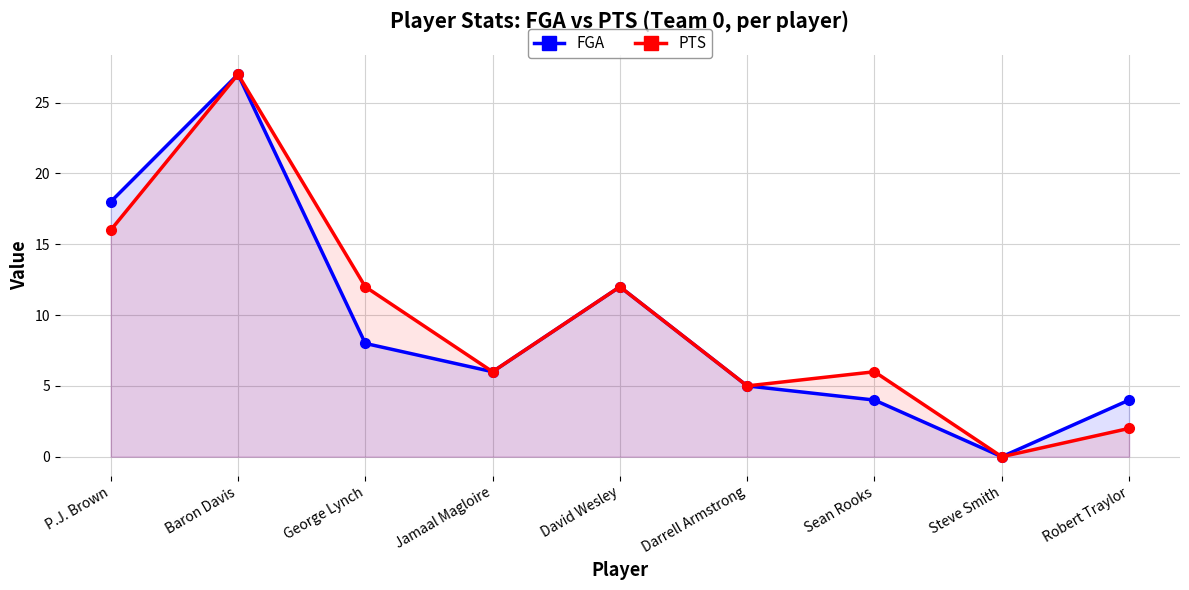

At which category does Team 0 PTS reach its first local peak?

Baron Davis